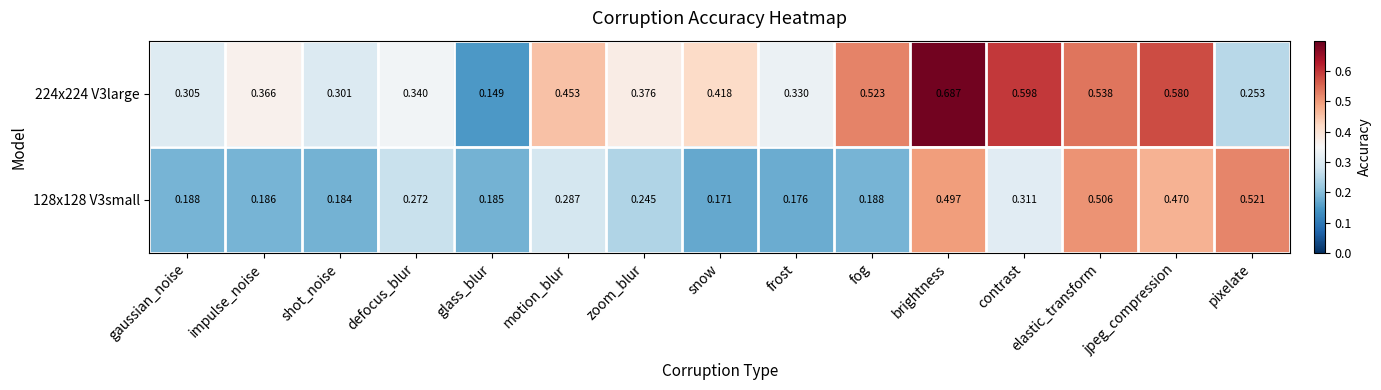

At which category does the chart reach its minimum across all series?

glass_blur